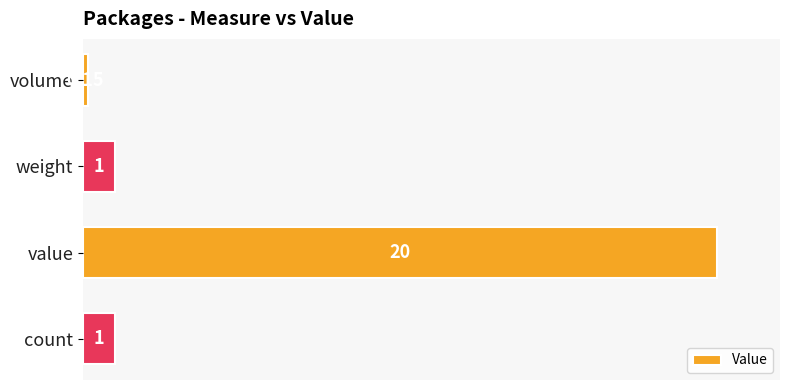

At which category does the chart reach its peak across all series?

value